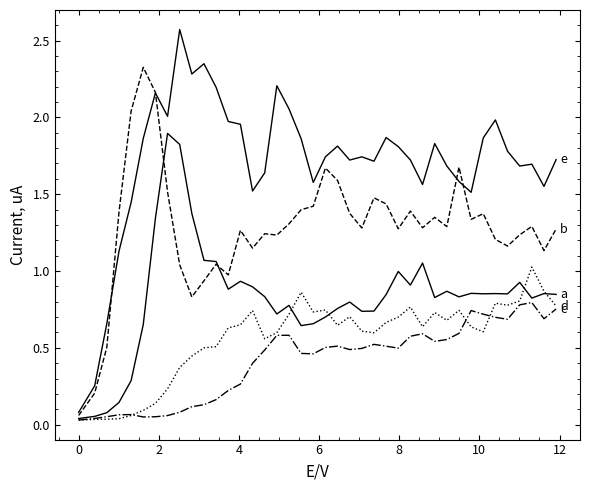

Reading left to right, transcribe all the data shown in this chart.

a: 0.0	0.1	0.1	0.1	0.3	0.7	1.3	1.9	1.8	1.4	1.1	1.1	0.9	0.9	0.9	0.8	0.7	0.8	0.6	0.7	0.7	0.8	0.8	0.7	0.7	0.8	1.0	0.9	1.1	0.8	0.9	0.8	0.9	0.9	0.9	0.9	0.9	0.8	0.9	0.8
b: 0.1	0.2	0.5	1.4	2.0	2.3	2.2	1.5	1.0	0.8	0.9	1.0	1.0	1.3	1.1	1.2	1.2	1.3	1.4	1.4	1.7	1.6	1.4	1.3	1.5	1.4	1.3	1.4	1.3	1.3	1.3	1.7	1.3	1.4	1.2	1.2	1.2	1.3	1.1	1.3
c: 0.0	0.0	0.1	0.1	0.1	0.1	0.1	0.1	0.1	0.1	0.1	0.2	0.2	0.3	0.4	0.5	0.6	0.6	0.5	0.5	0.5	0.5	0.5	0.5	0.5	0.5	0.5	0.6	0.6	0.5	0.6	0.6	0.7	0.7	0.7	0.7	0.8	0.8	0.7	0.8
d: 0.0	0.0	0.0	0.0	0.1	0.1	0.1	0.2	0.4	0.4	0.5	0.5	0.6	0.6	0.7	0.6	0.6	0.7	0.9	0.7	0.7	0.6	0.7	0.6	0.6	0.7	0.7	0.8	0.6	0.7	0.7	0.7	0.6	0.6	0.8	0.8	0.8	1.0	0.9	0.8
e: 0.1	0.3	0.7	1.1	1.4	1.9	2.2	2.0	2.6	2.3	2.3	2.2	2.0	2.0	1.5	1.6	2.2	2.1	1.9	1.6	1.7	1.8	1.7	1.7	1.7	1.9	1.8	1.7	1.6	1.8	1.7	1.6	1.5	1.9	2.0	1.8	1.7	1.7	1.6	1.7